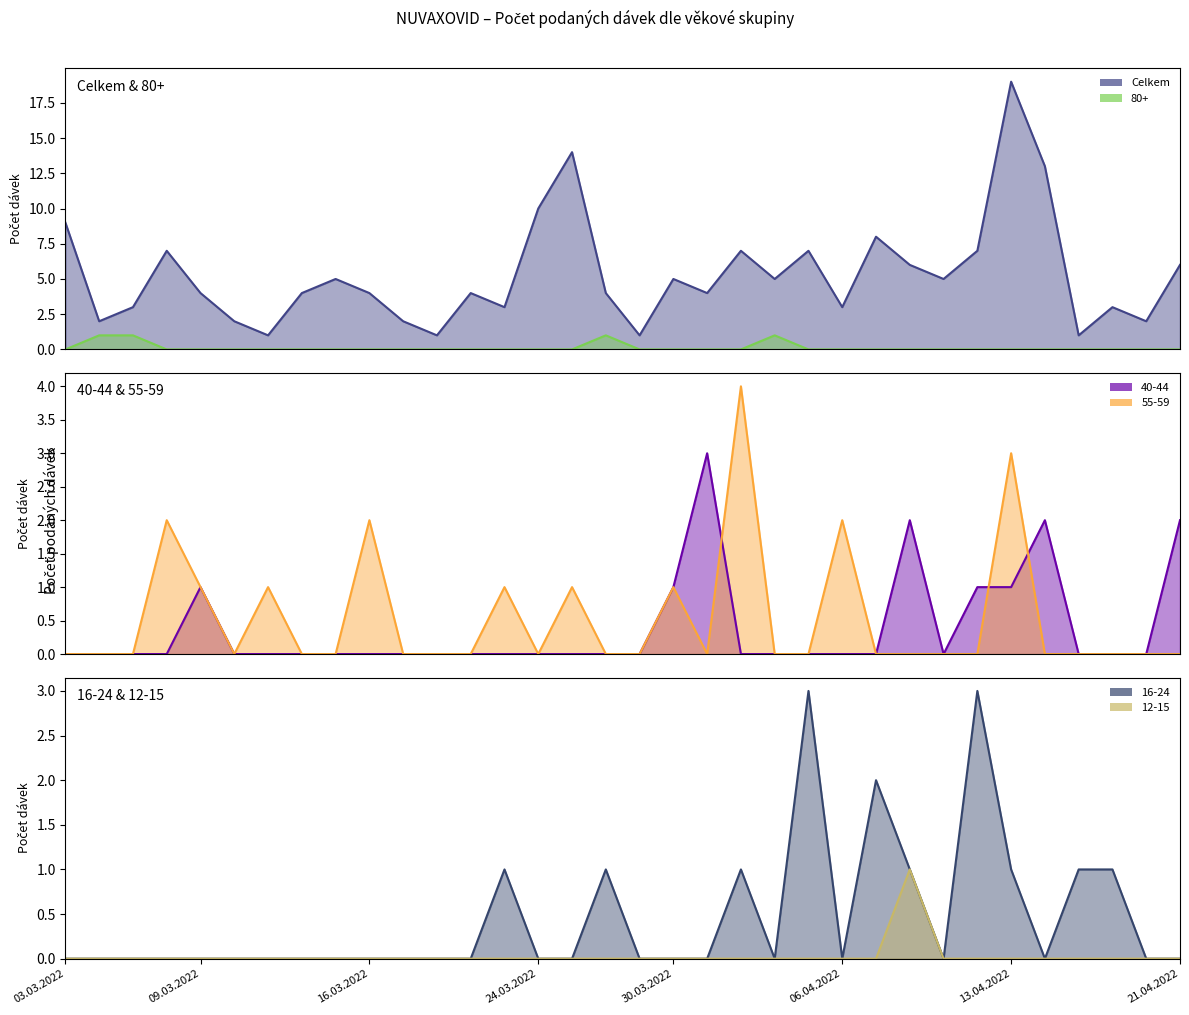

What is the sum of the 40-44 line values at 13.04.2022 and 06.04.2022?

1